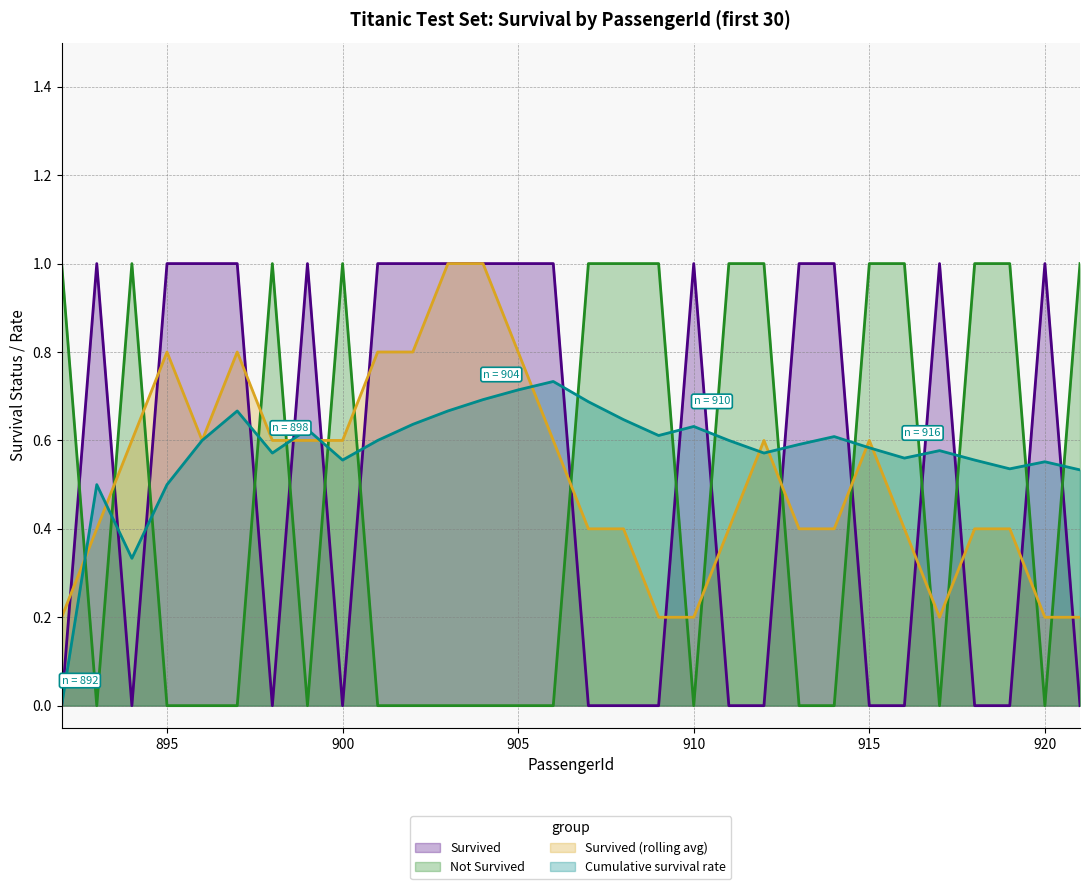

What is the difference between the maximum and second lowest values in the Survived series?

1.0